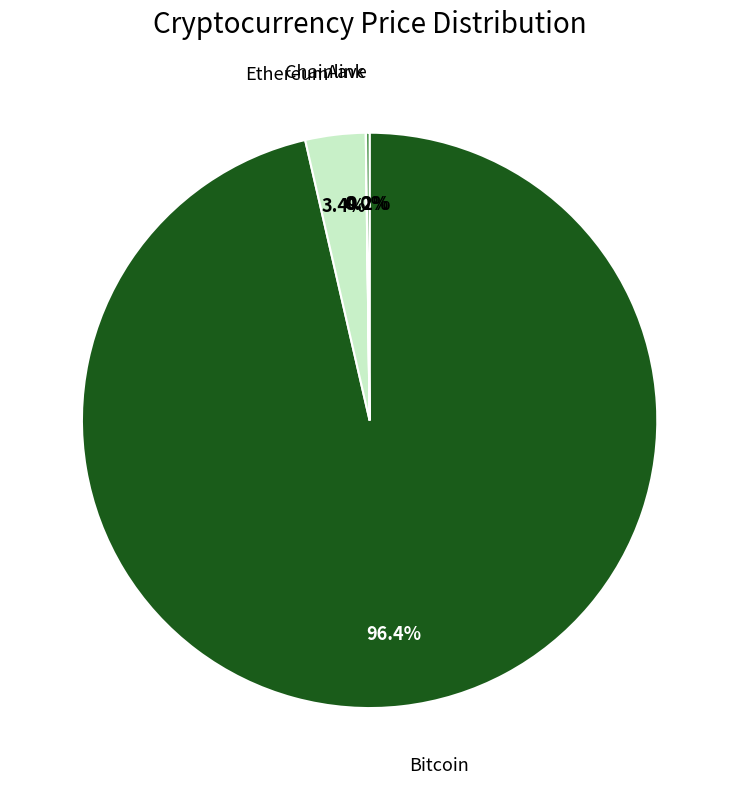

Is there a majority slice in this chart?

Yes